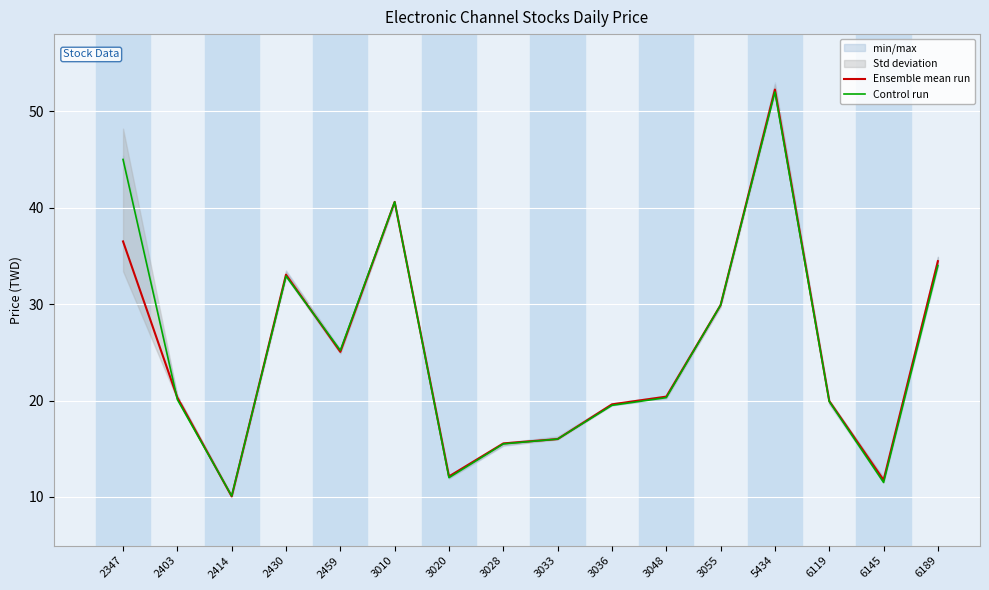

How many values in the Ensemble mean run series exceed 20?

9